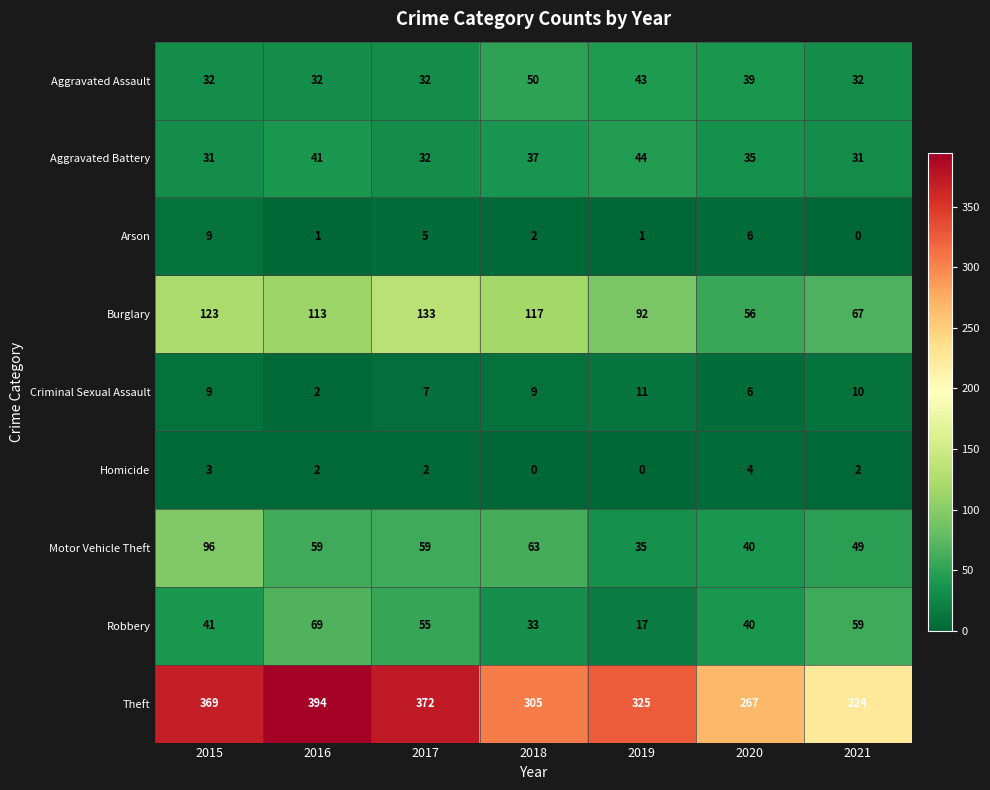

What value does the Theft series have at 2020?

267